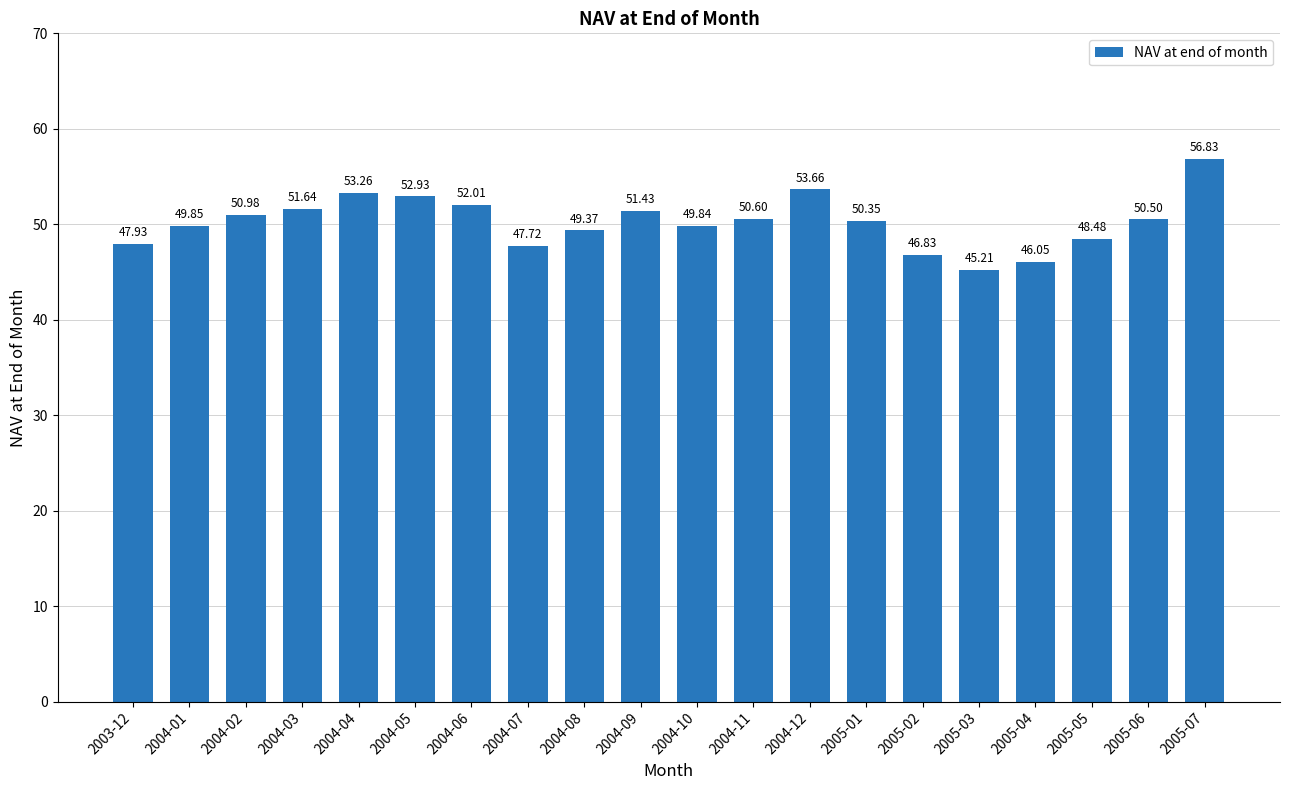

List the labels in order of value, largest first.

2005-07, 2004-12, 2004-04, 2004-05, 2004-06, 2004-03, 2004-09, 2004-02, 2004-11, 2005-06, 2005-01, 2004-01, 2004-10, 2004-08, 2005-05, 2003-12, 2004-07, 2005-02, 2005-04, 2005-03